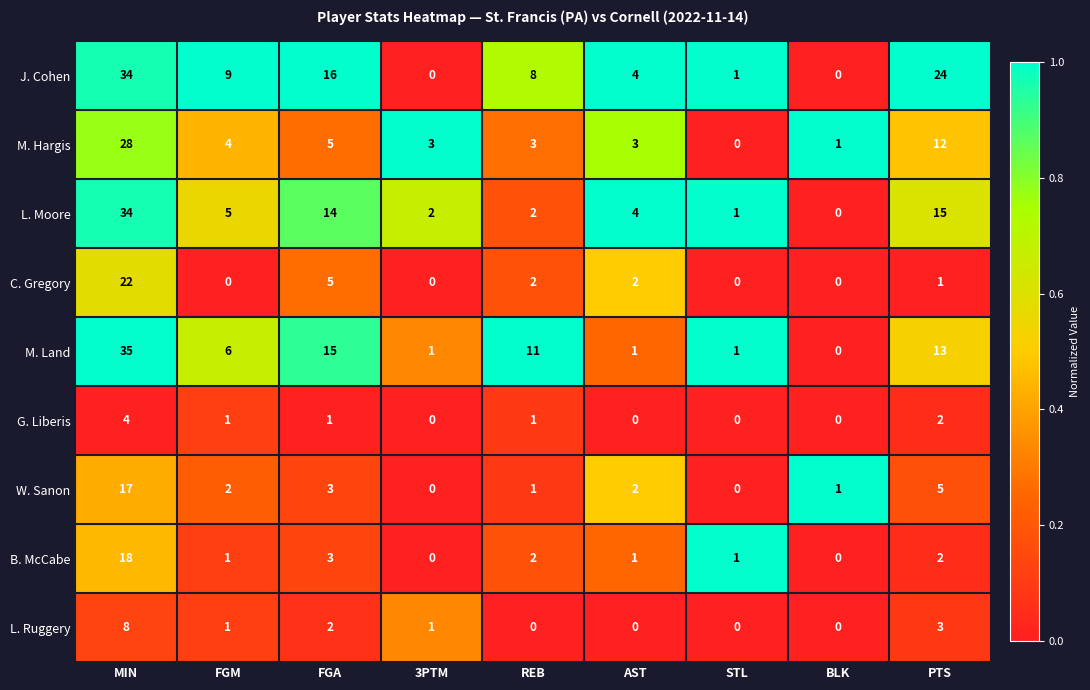

Is it true that W. Sanon equals 22 at MIN?

False